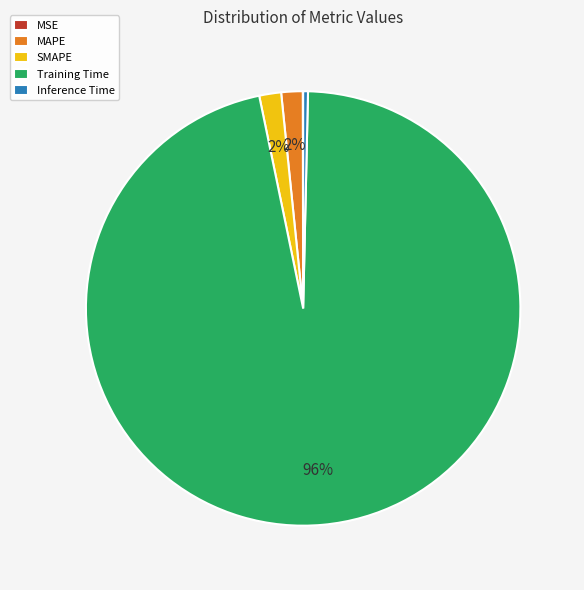

To the nearest percent, what percentage of the pie is SMAPE?

2%